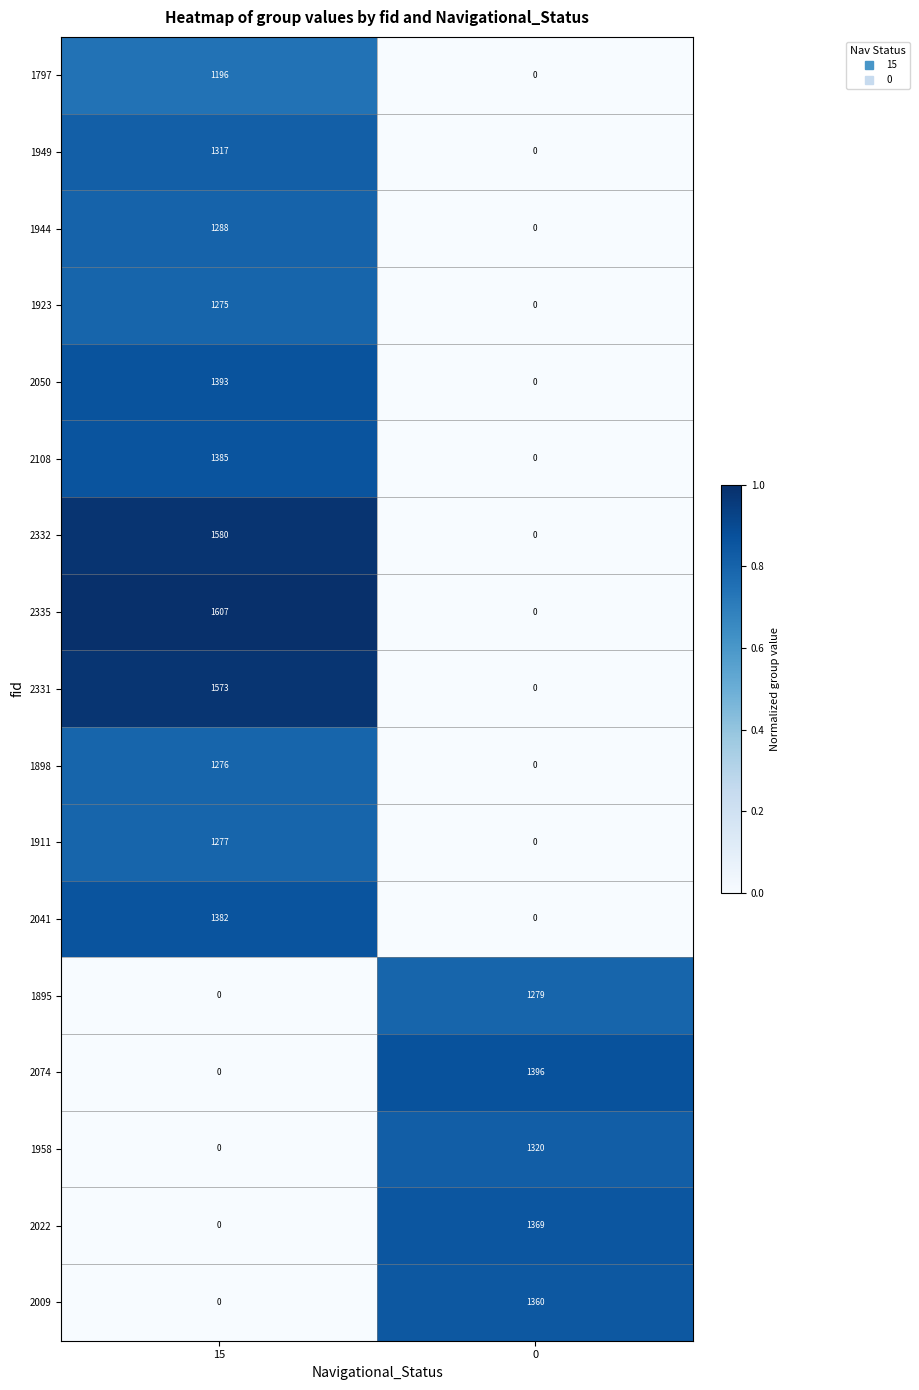

True or false: 2050 has a value of 556 at 0.

False